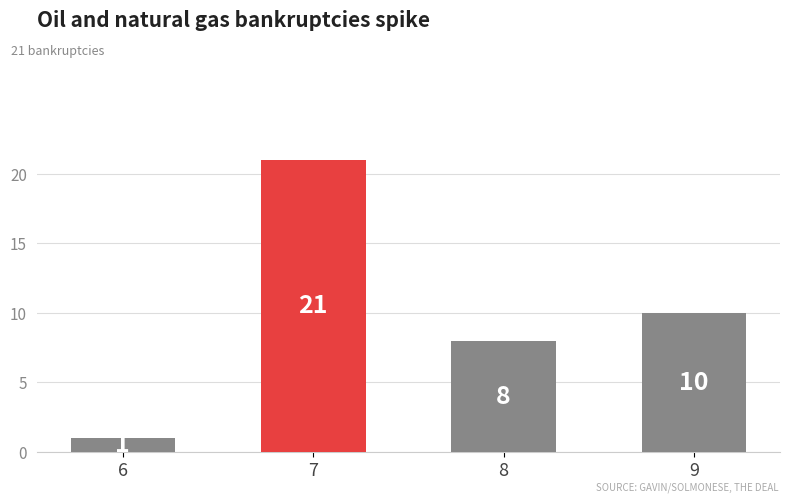

How many values are below 10?

2